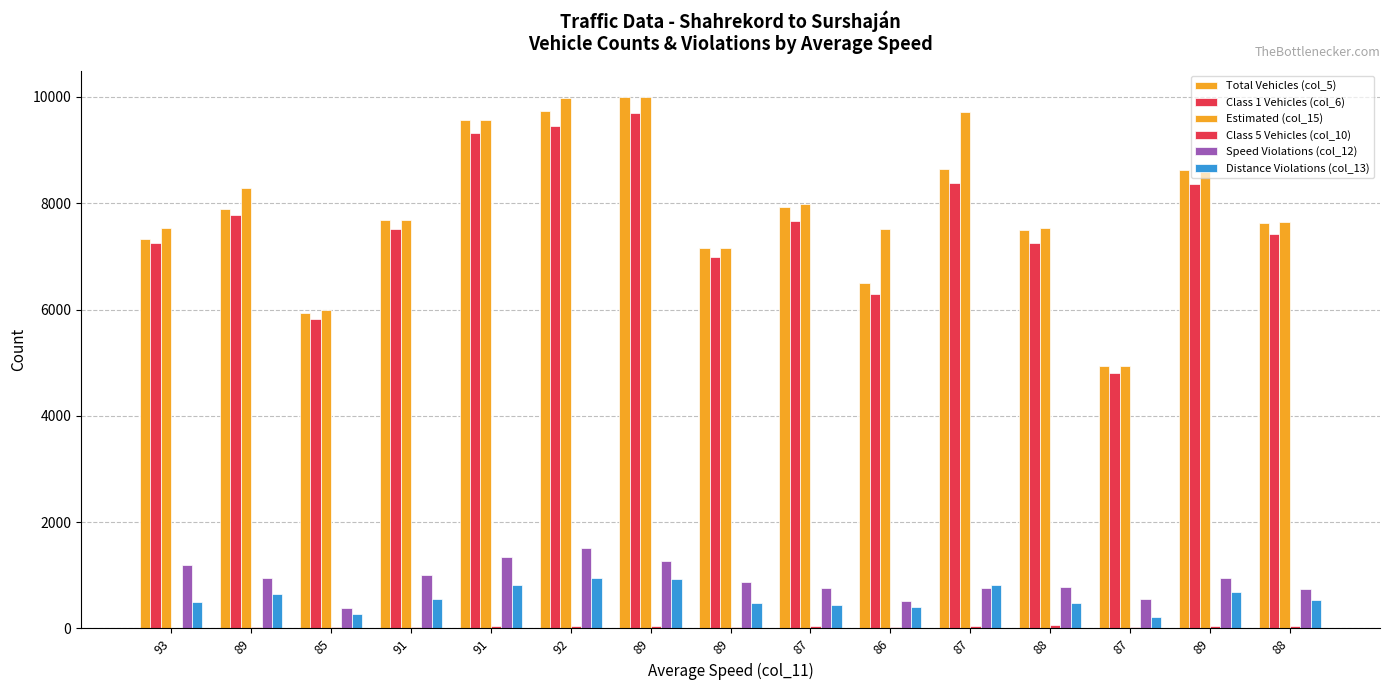

What is the difference between the highest and lowest values at 89?

8259